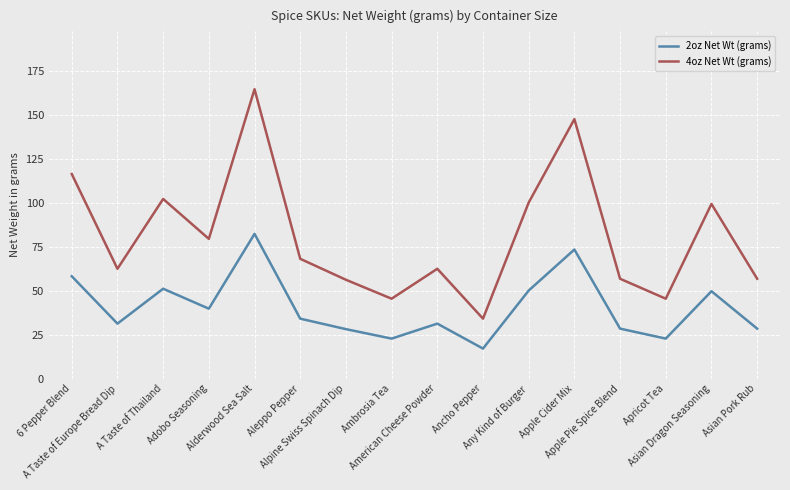

At which label does 2oz Net Wt (grams) first exceed 34?

6 Pepper Blend